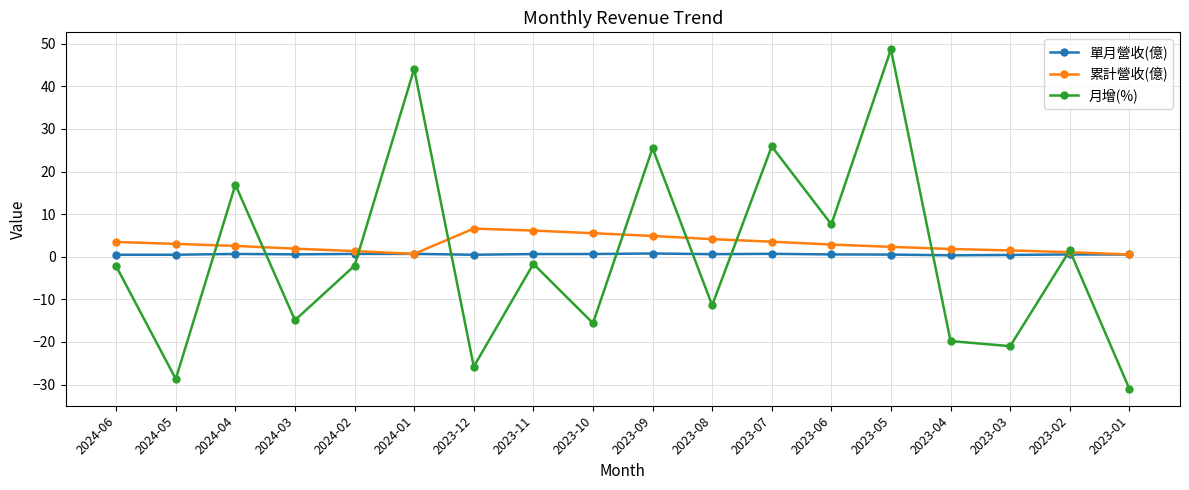

Count the 單月營收(億) values in the range 0 to 1.

18